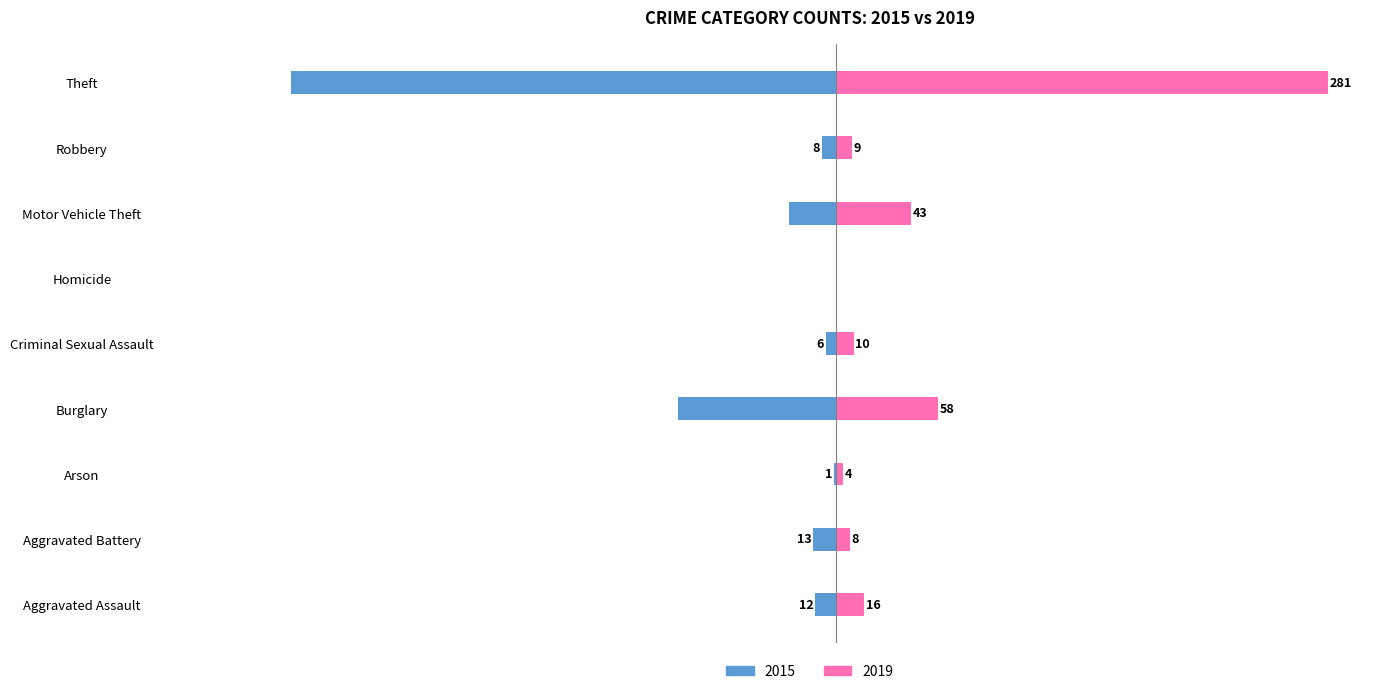

How many groups of bars are there?

9